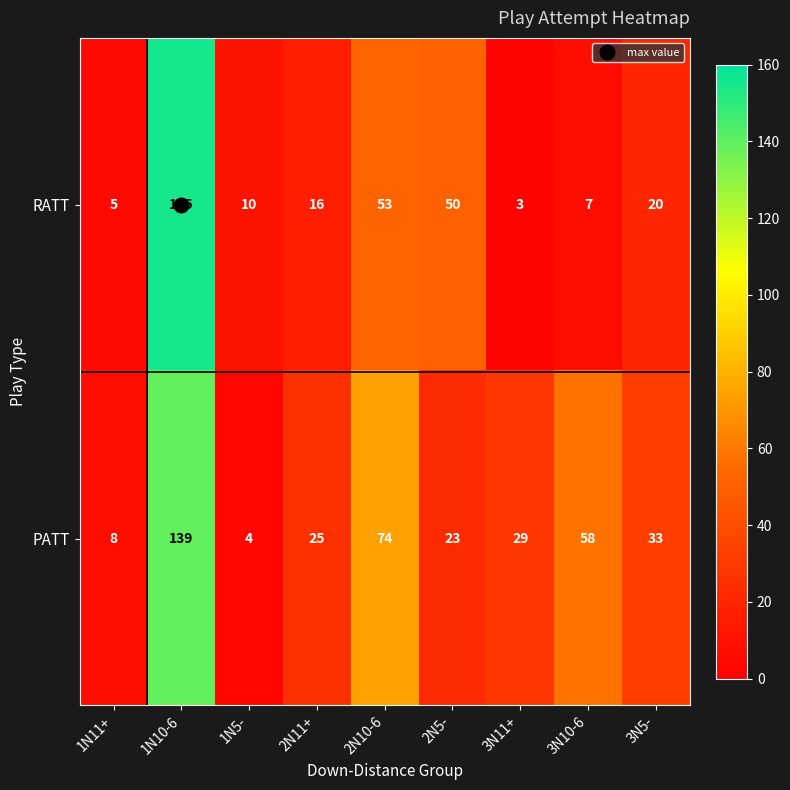

At which category does the chart reach its peak across all series?

1N10-6